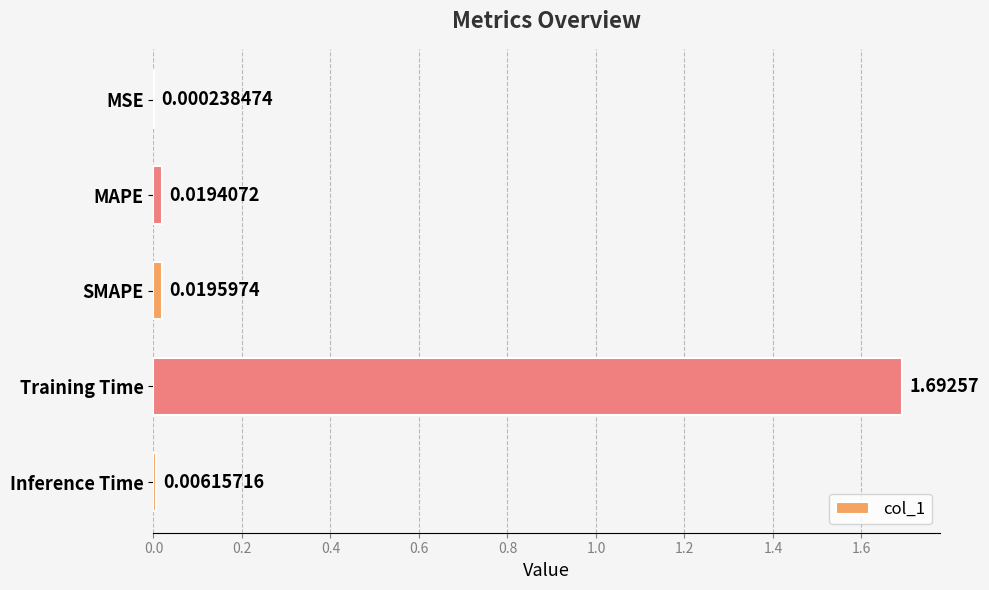

What is the maximum value shown in the chart?

1.7